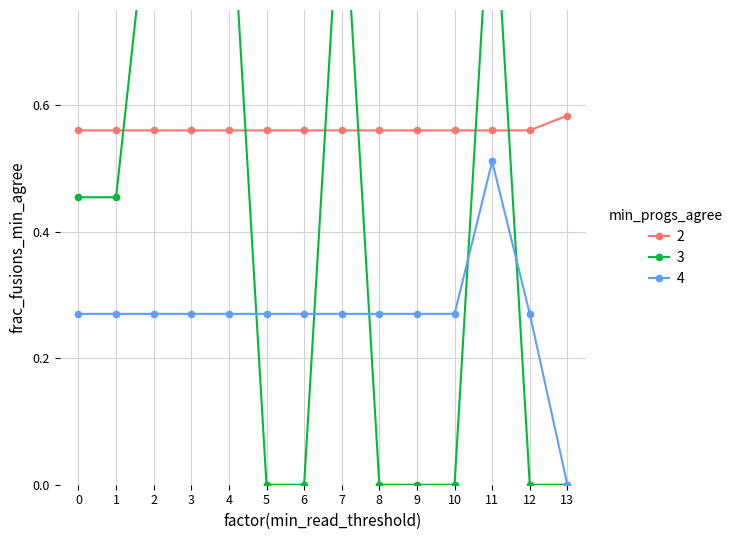

How many lines are shown in the chart?

3